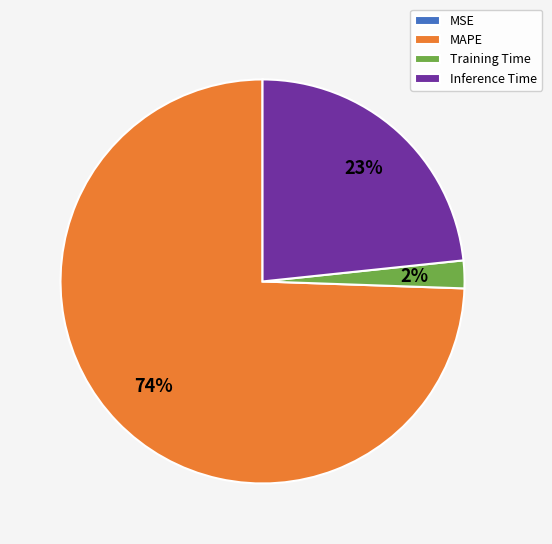

True or false: MAPE accounts for 84% of the total.

False